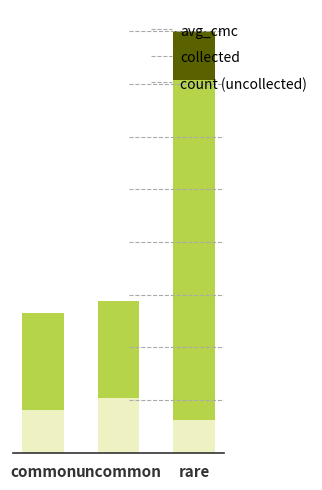

What are all the series names shown in the legend?

avg_cmc, collected, count (uncollected)